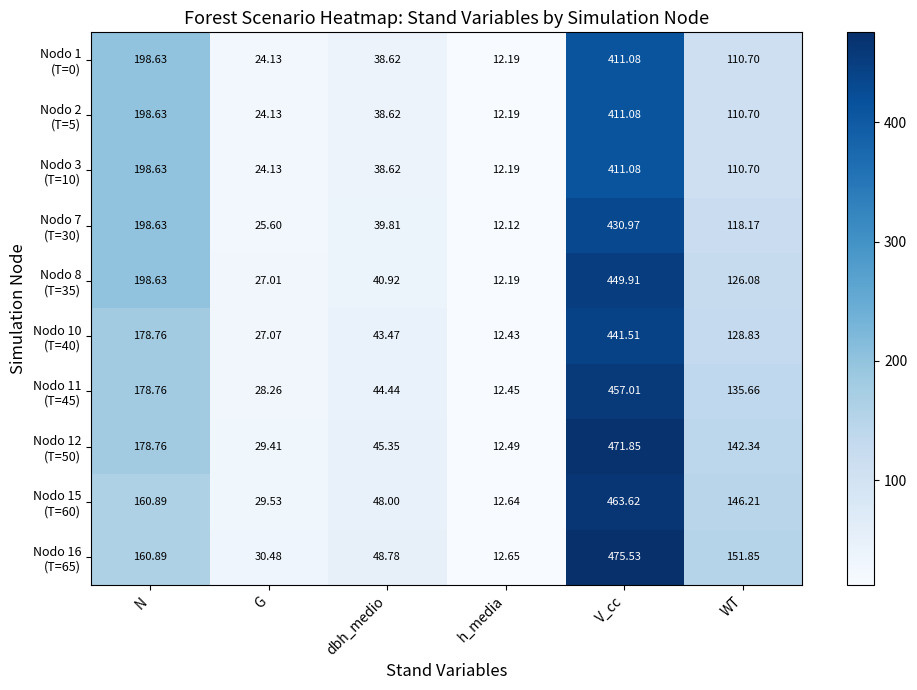

Which label corresponds to the smallest value in the chart?

h_media